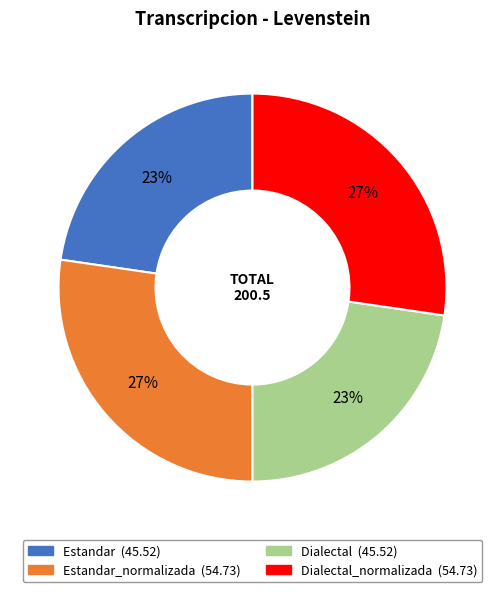

Is there any slice that represents more than half of the pie?

No